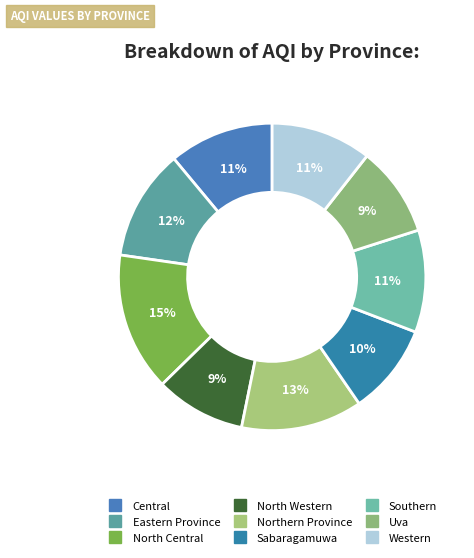

Is it true that Western is 19% of the pie?

False